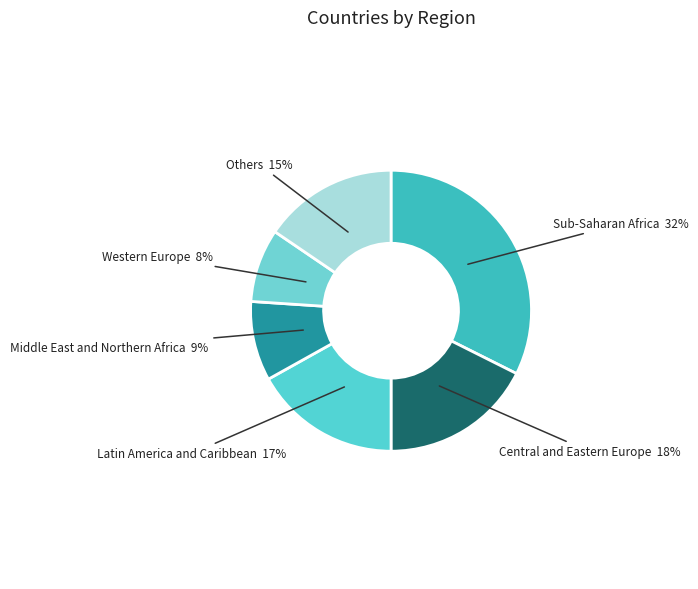

Which category has the smallest portion of the pie?

Western Europe